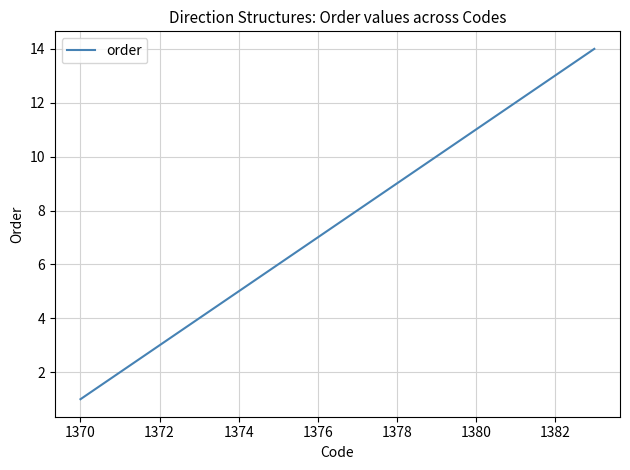

What is the smallest value displayed?

1